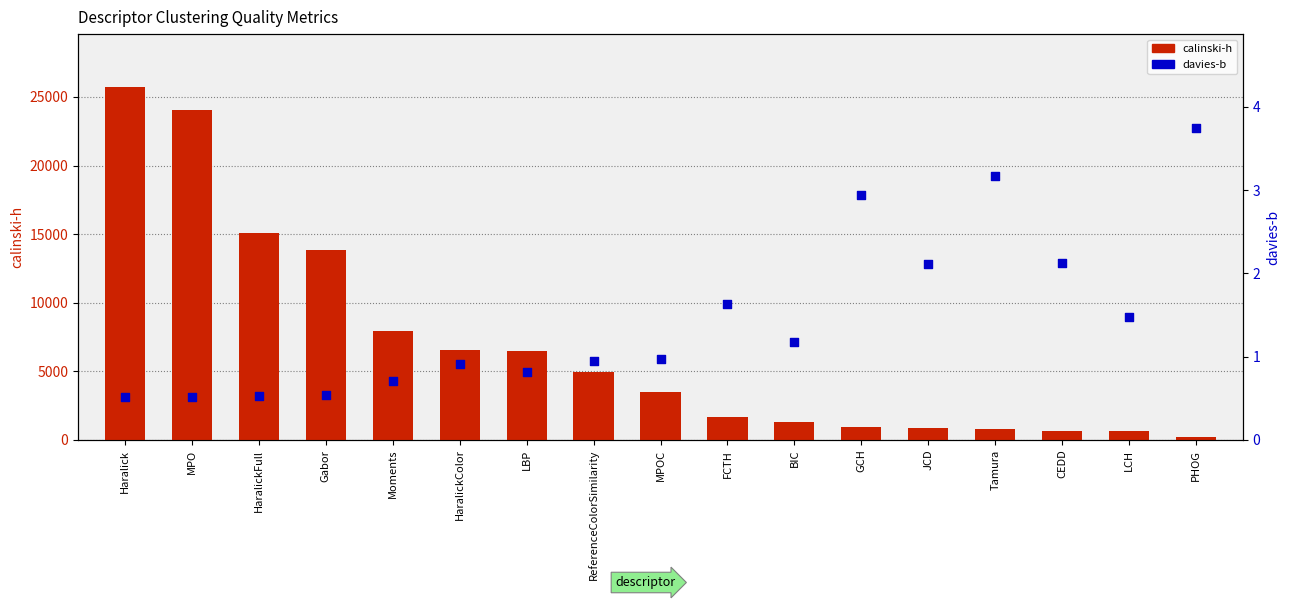

Which series has the largest total across all categories?

calinski-h